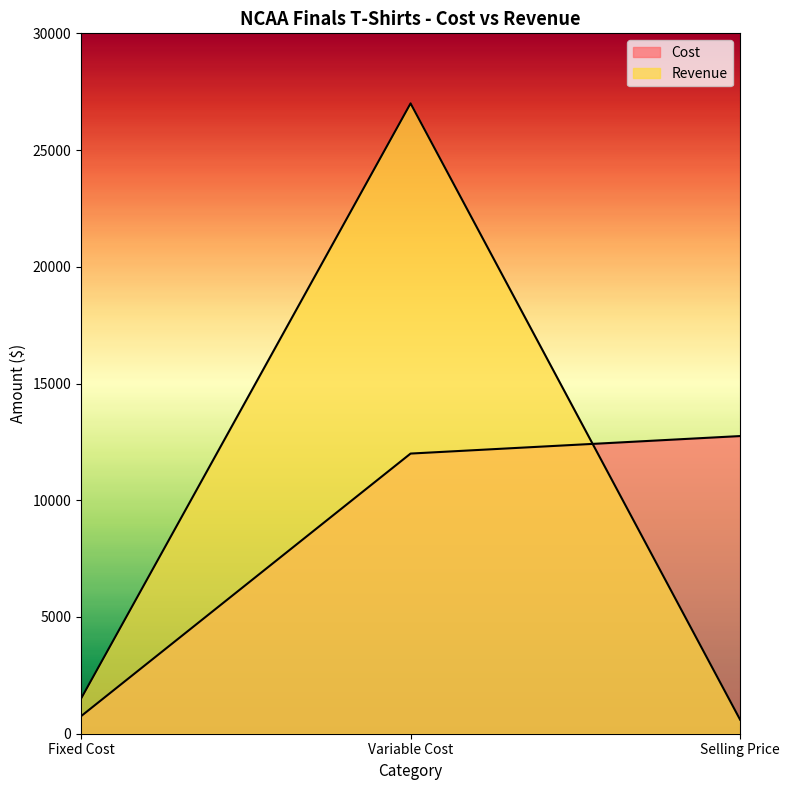

The value of Revenue at Fixed Cost is 1500. True or false?

True